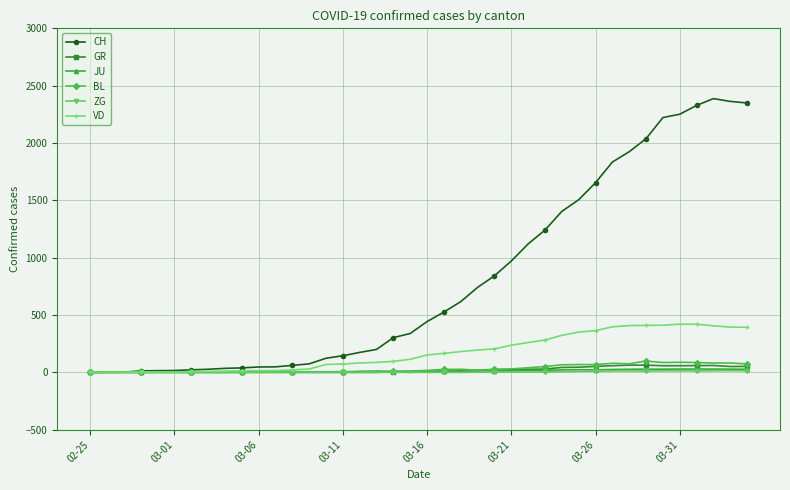

Which series has the largest range (max minus min)?

CH